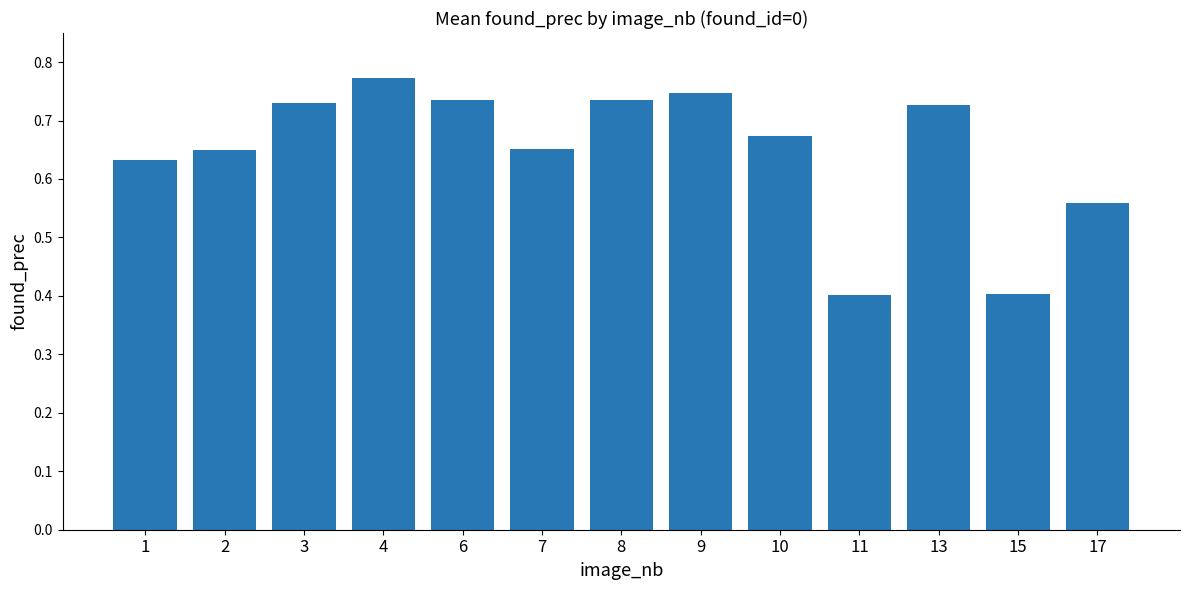

The value at 17 is 0.9. True or false?

False